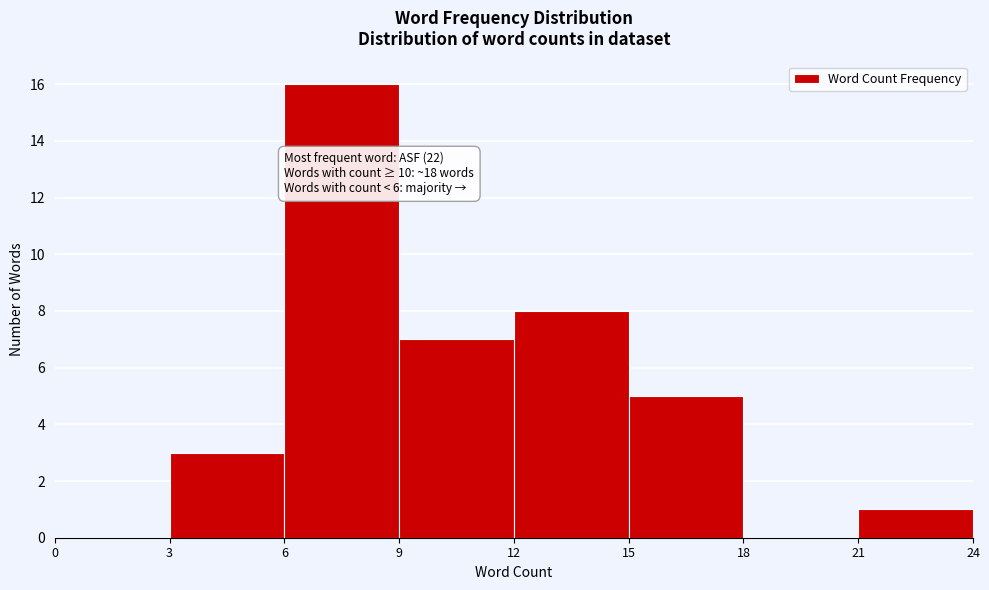

Over which range of the x-axis is the bar tallest?

6 to 9